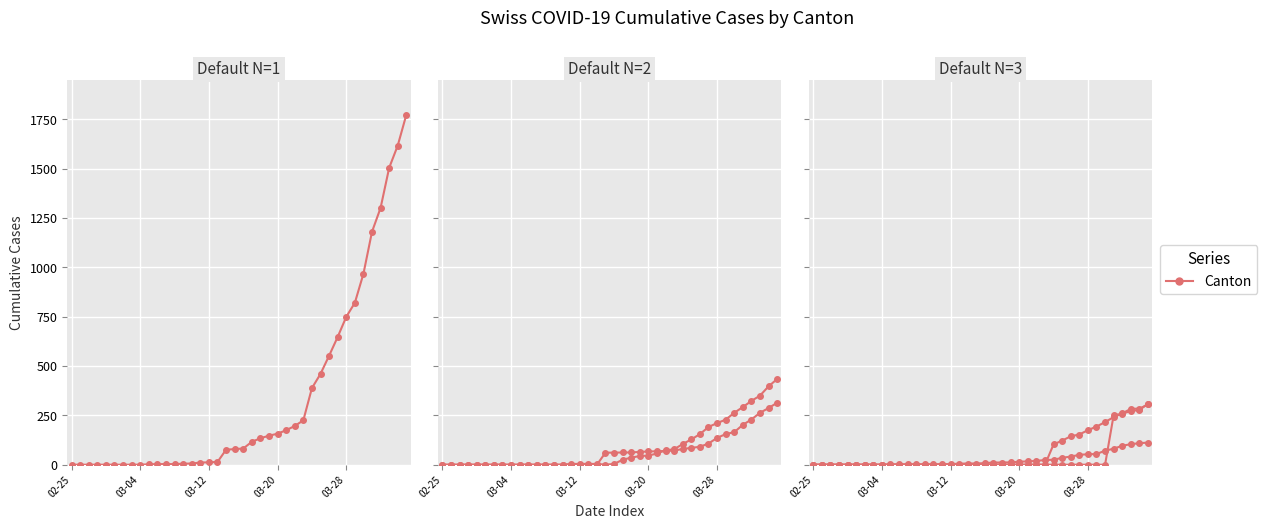

How many values in the TI series are below 61?

19